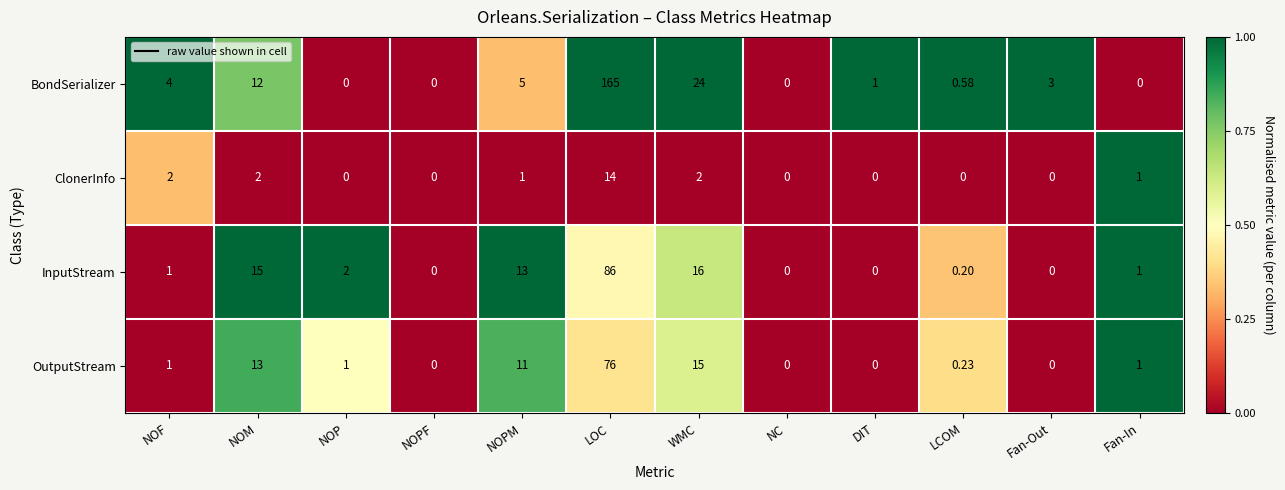

How many values in the BondSerializer series are below 3?

6